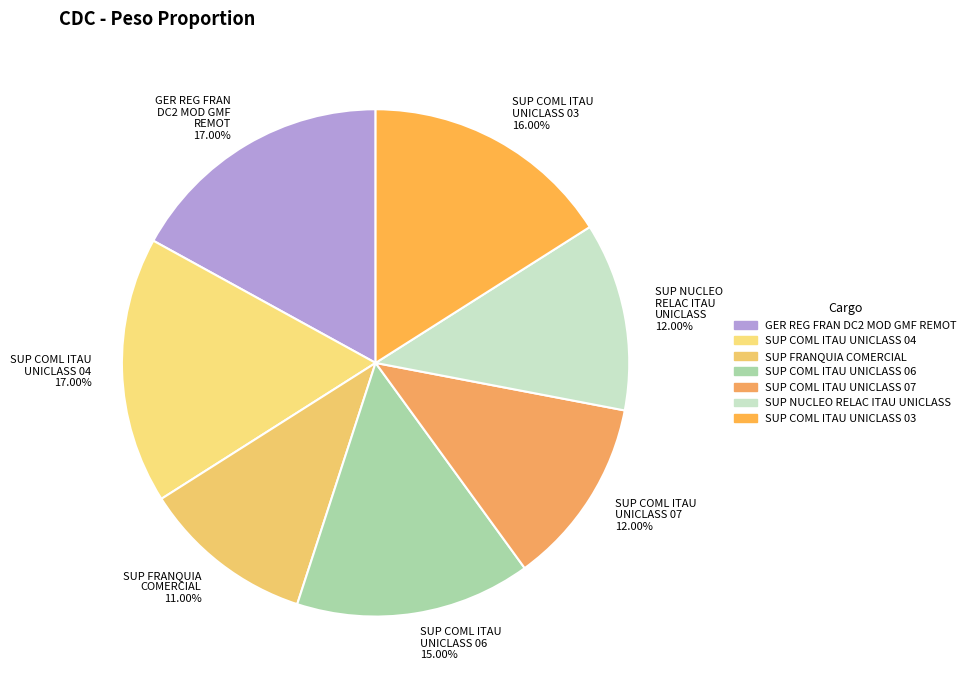

Which category has the smallest portion of the pie?

SUP FRANQUIA COMERCIAL